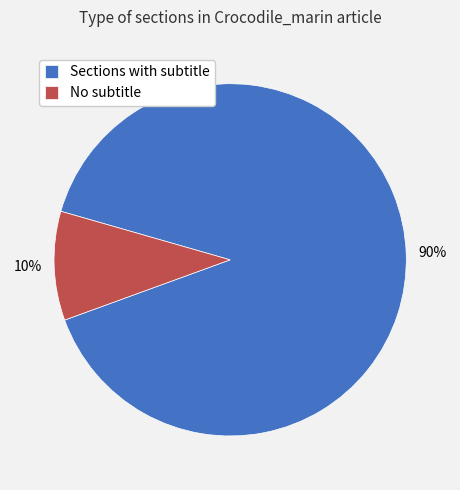

Which category has the smallest portion of the pie?

No subtitle